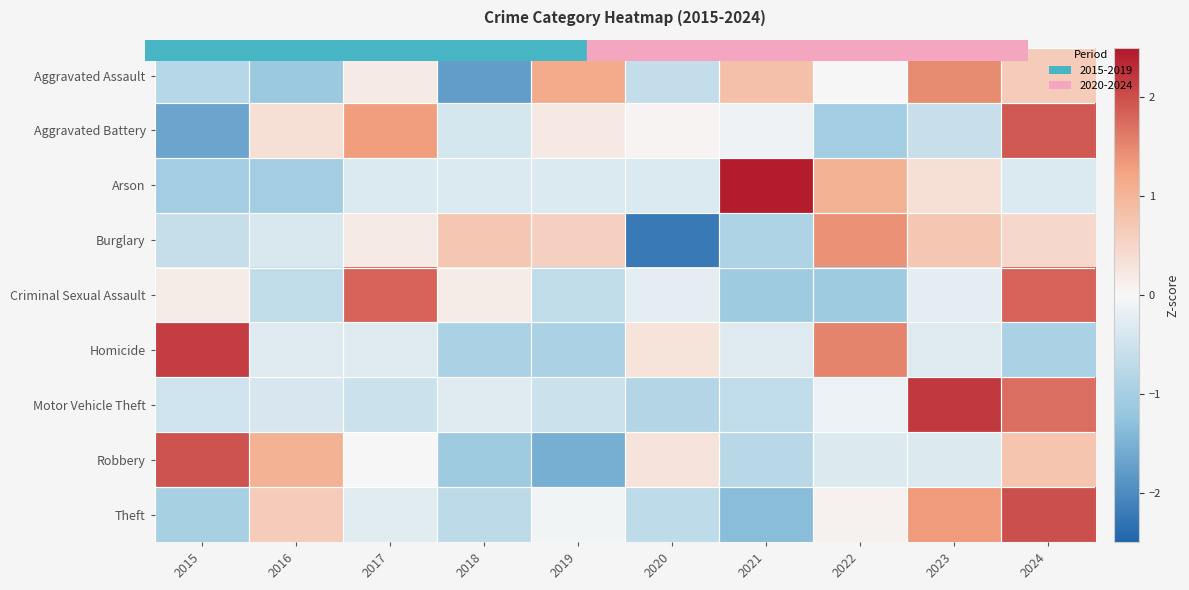

At how many categories does at least one series exceed 0?

10